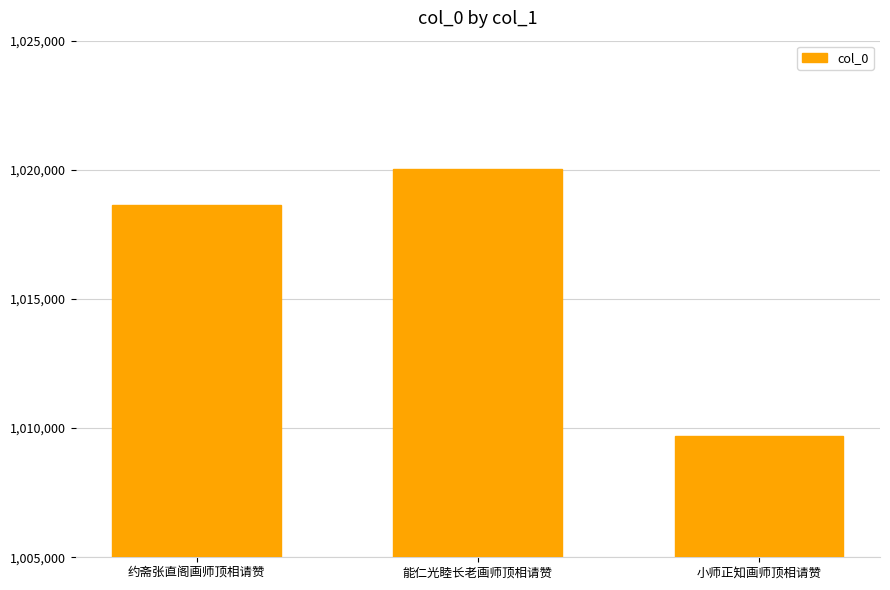

Reading right to left, what are all the values shown in this chart?

小师正知画师顶相请赞=1009688	能仁光睦长老画师顶相请赞=1020025	约斋张直阁画师顶相请赞=1018645